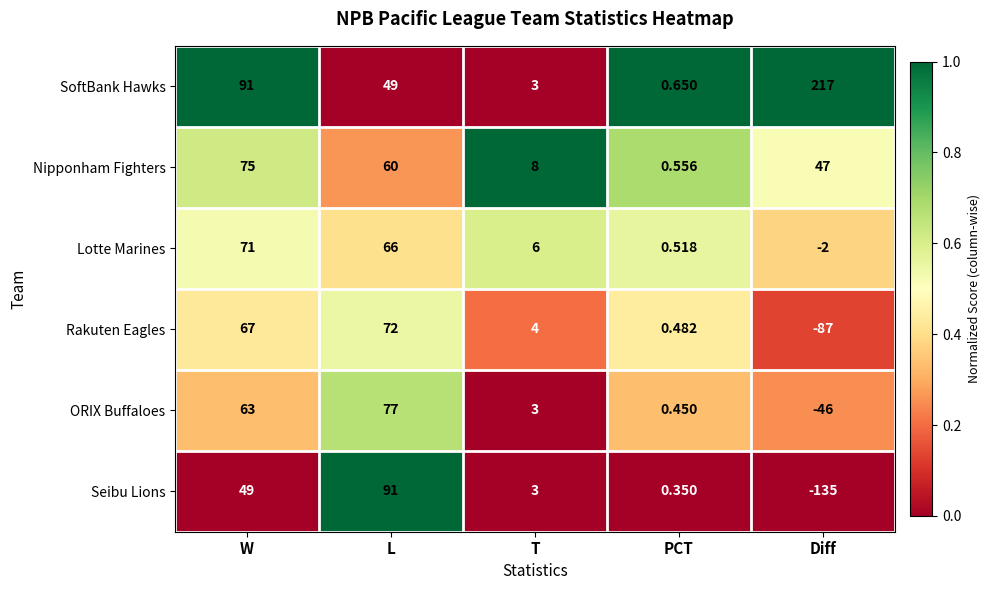

At which label does Lotte Marines first exceed 6?

W